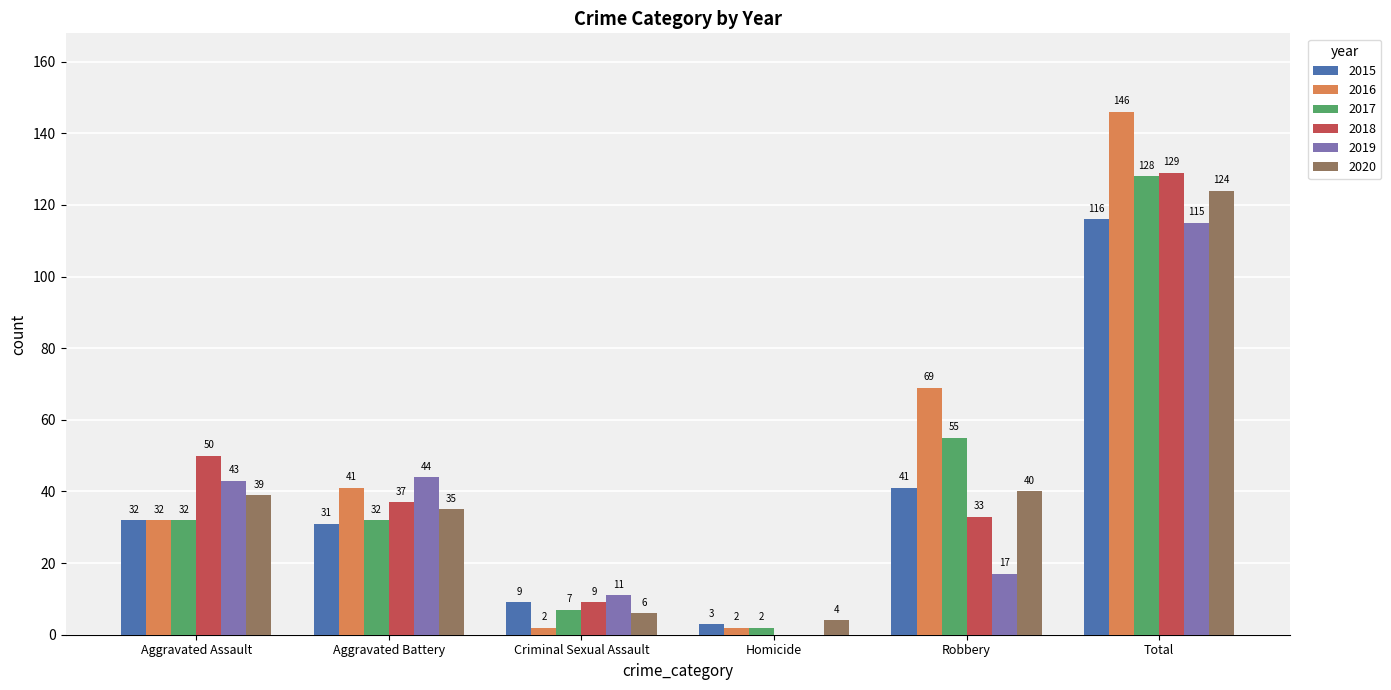

How many series are shown in this chart?

6